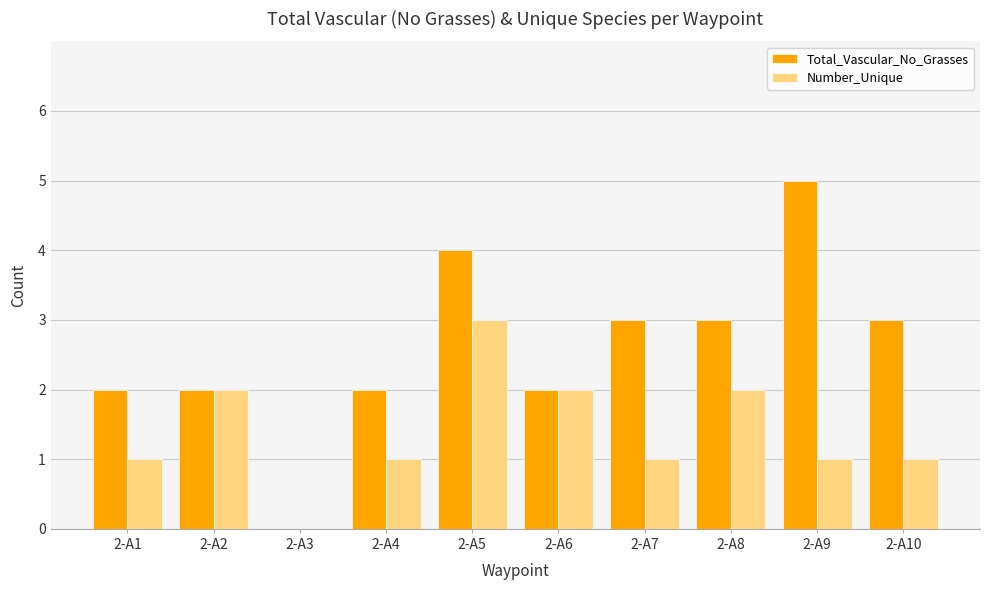

What is the sum of all Total_Vascular_No_Grasses values?

26